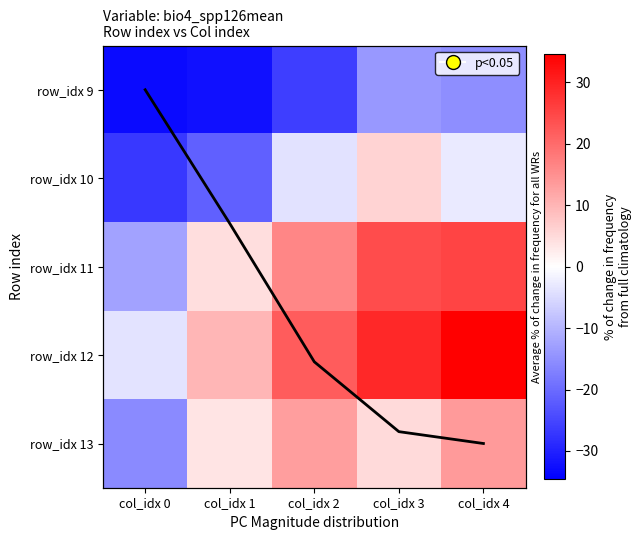

How many positive values does the row_idx 10 series have?

1